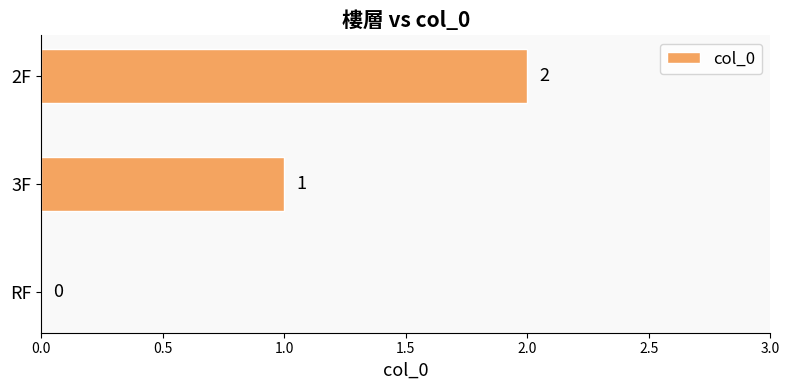

Which has a higher value, 3F or RF?

3F